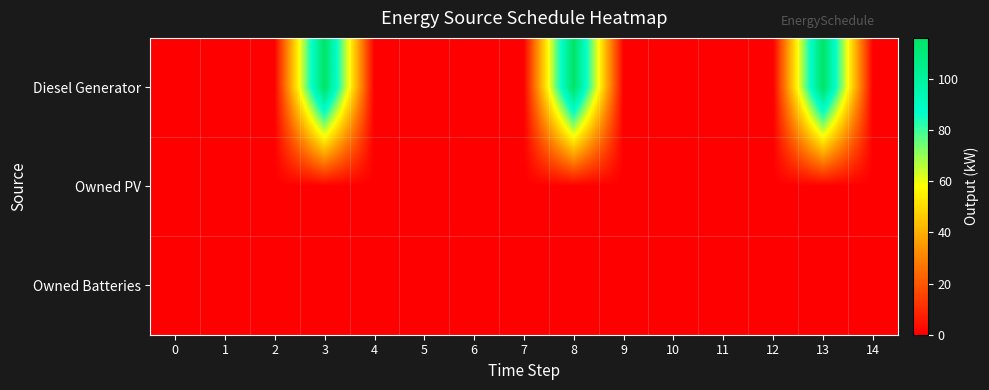

Between 7 and 9, which is larger?

7